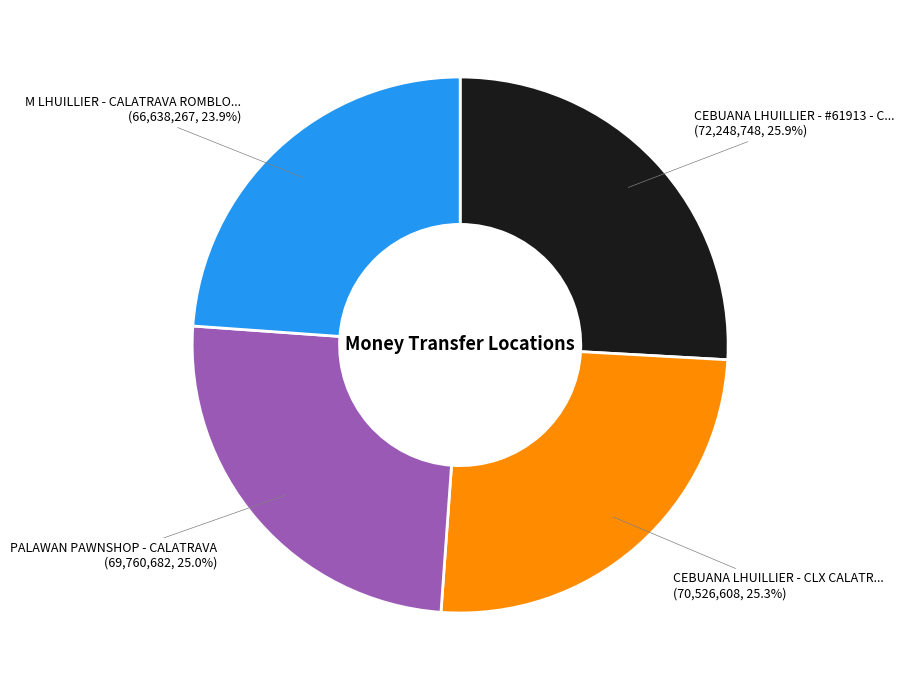

Is there a majority slice in this chart?

No